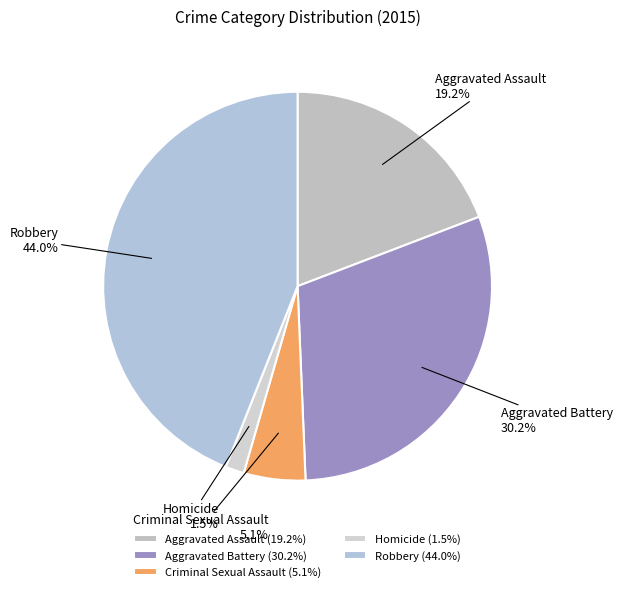

How many slices are in this pie chart?

5